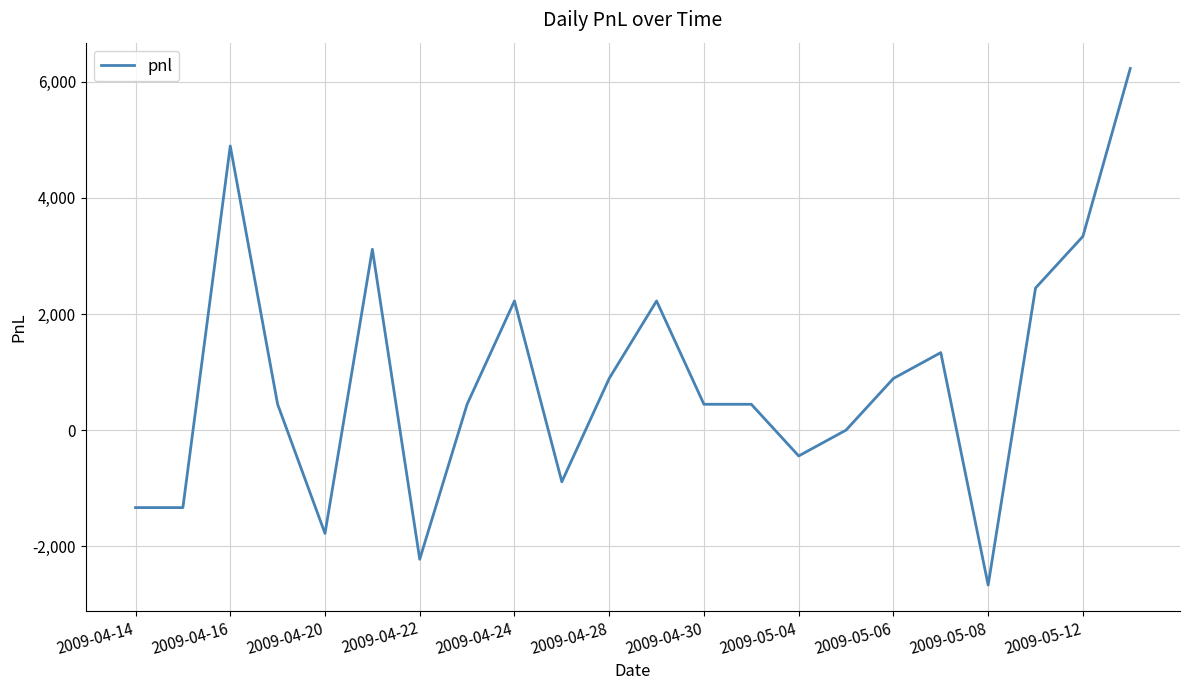

What is the average value?

849.5